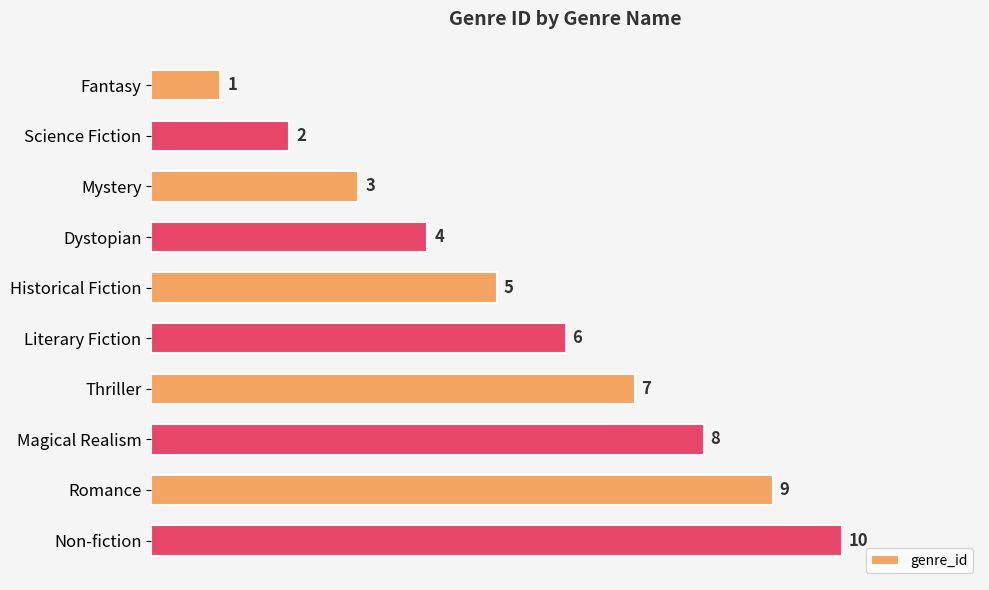

Count the number of data series in this chart.

1